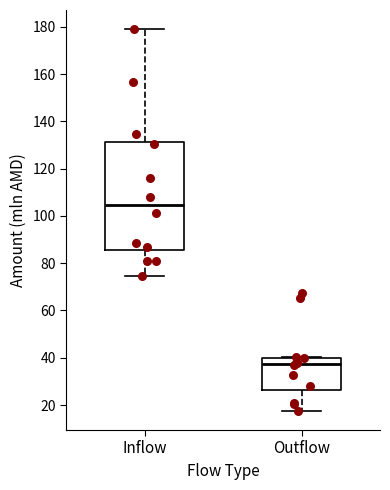

Reading left to right, transcribe this box plot: for each box, give where its median line is, the range the box spans, and where its two whiskers end, as read against the y-axis. The values are not printed on the chart, so give them approximately, as read against the axis.

Inflow: median 104, box 86 to 132, whiskers 74 to 180
Outflow: median 38, box 26 to 40, whiskers 18 to 40